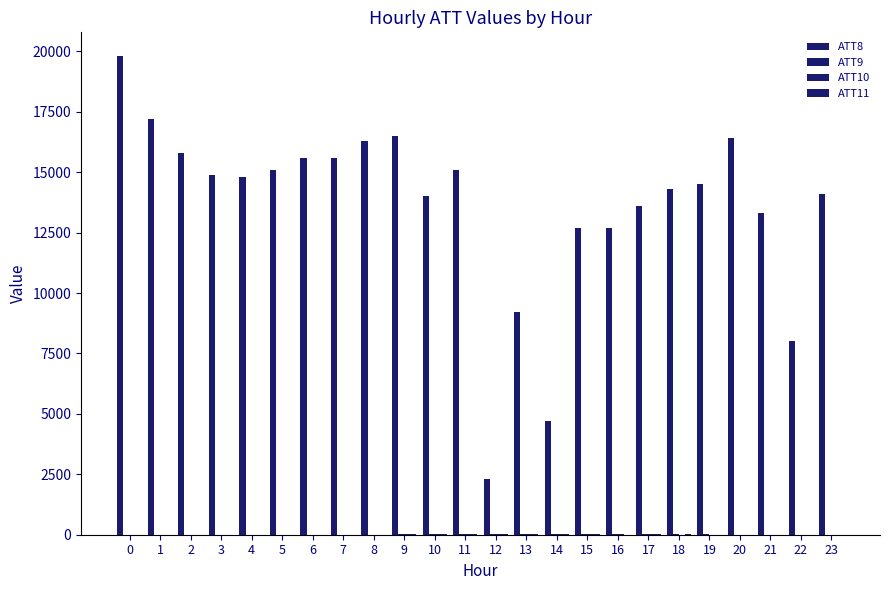

What is the difference between the highest and lowest values at 9?

16489.8